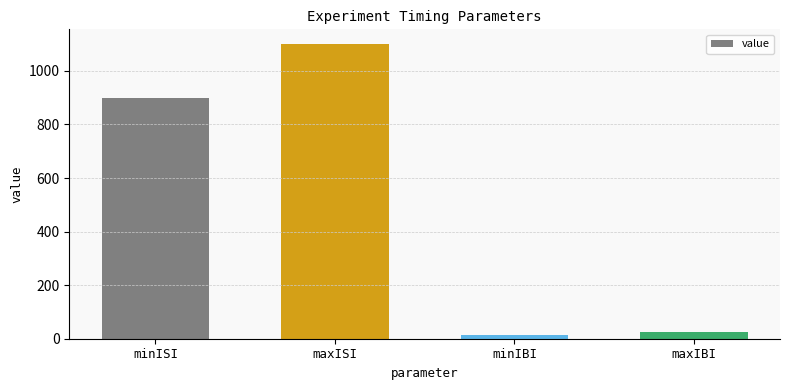

Count the number of data series in this chart.

1